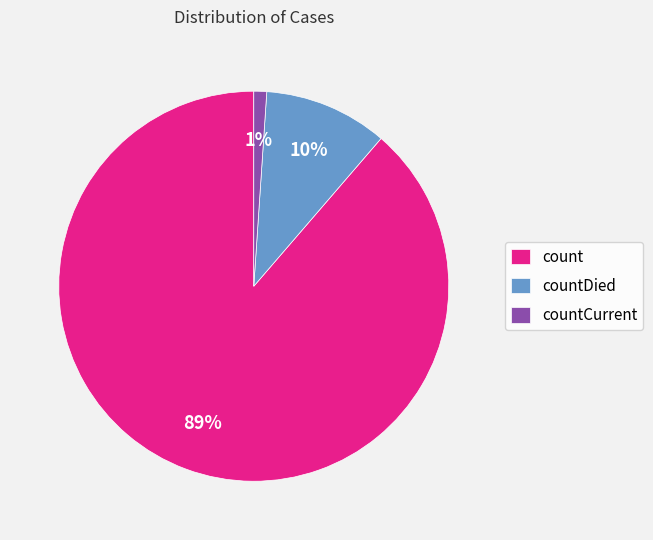

To the nearest percent, what portion does count represent?

89%